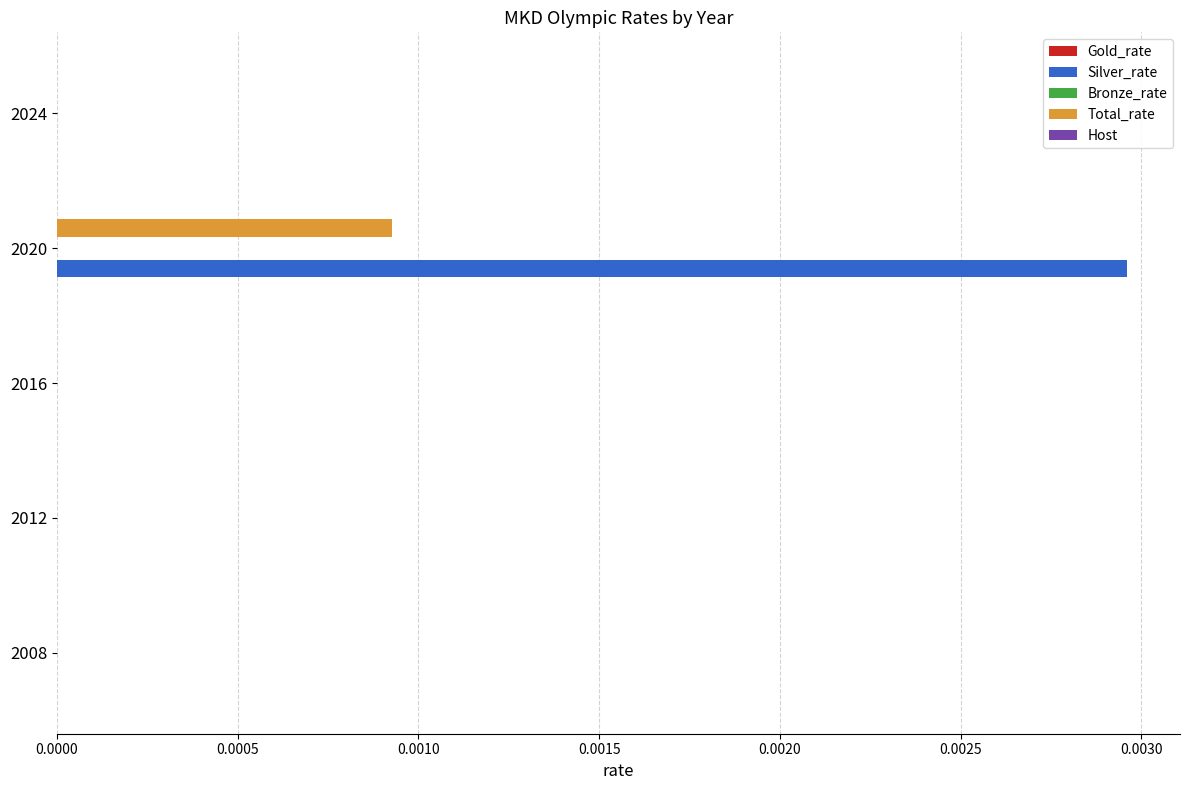

How many series are shown in this chart?

2